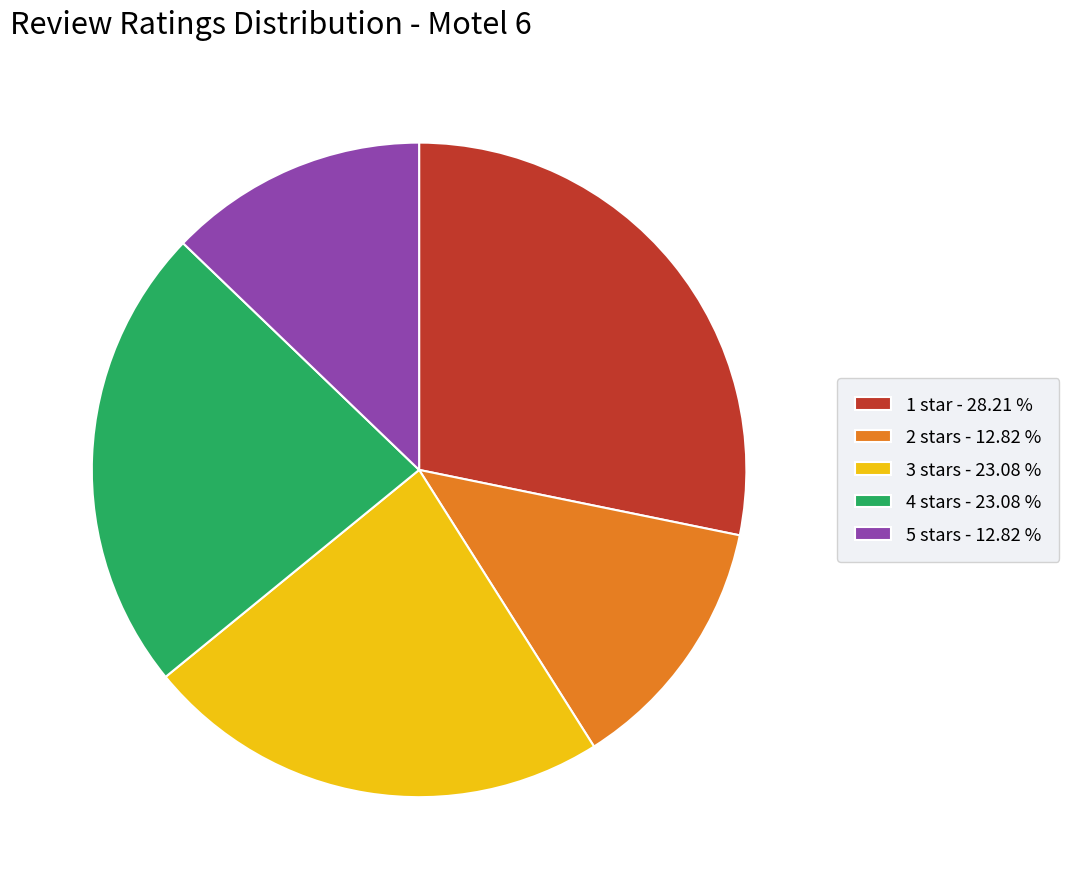

How many slices are in this pie chart?

5